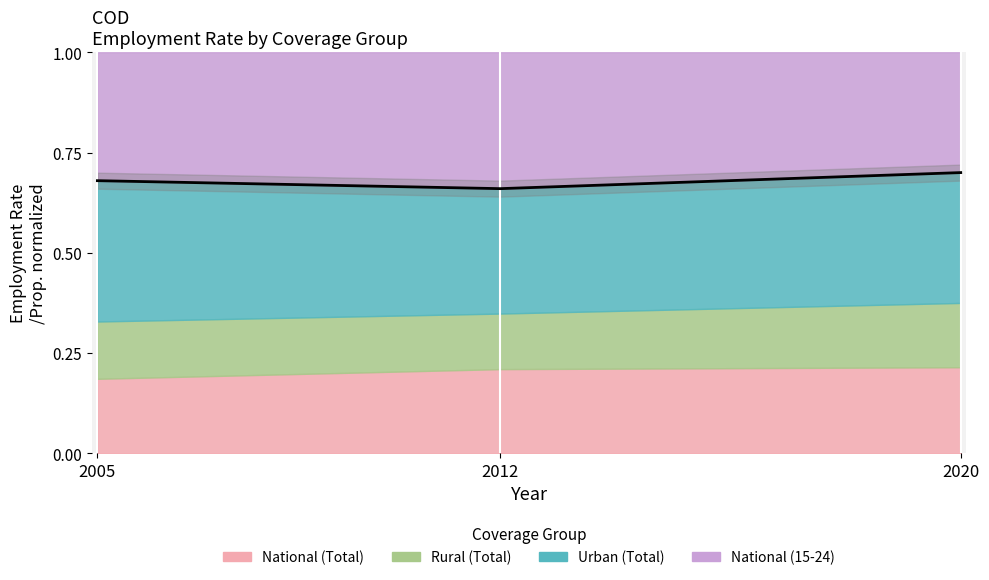

What is the sum of the values at 2020 and 2012?

1.4